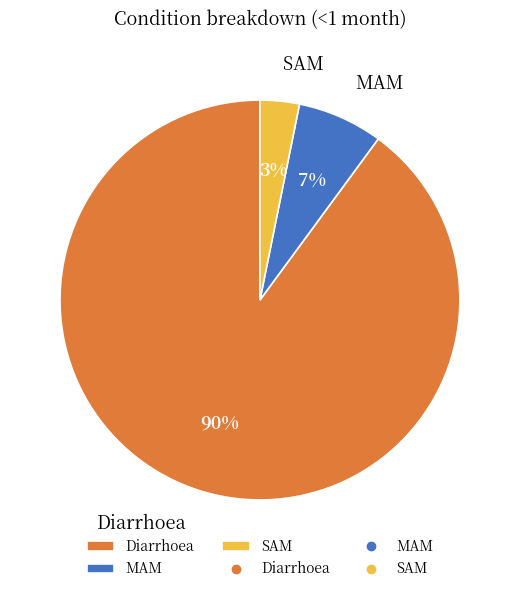

What percentage is the Diarrhoea slice, to the nearest percent?

90%